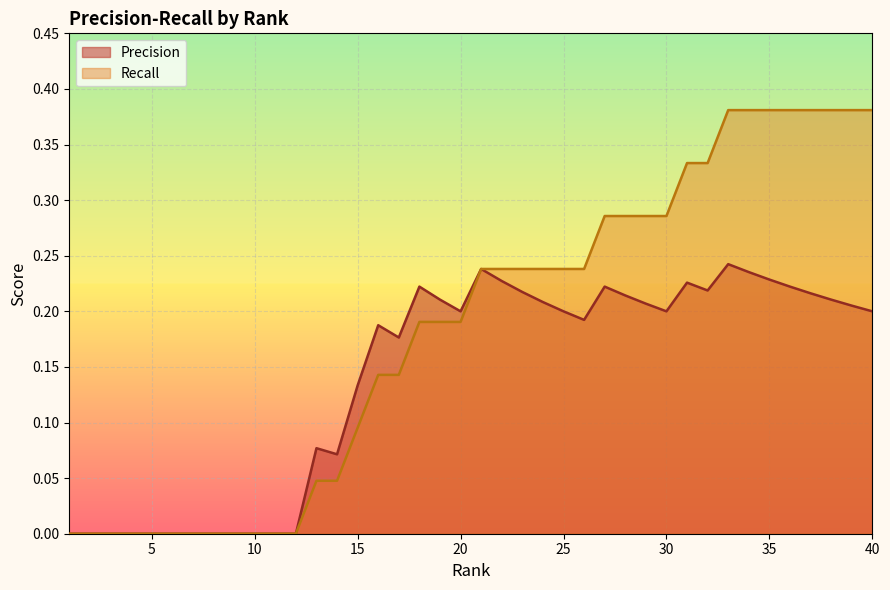

Reading left to right, extract all data points from this chart.

Precision: 0.0	0.0	0.0	0.0	0.0	0.0	0.0	0.0	0.0	0.0	0.0	0.0	0.1	0.1	0.1	0.2	0.2	0.2	0.2	0.2	0.2	0.2	0.2	0.2	0.2	0.2	0.2	0.2	0.2	0.2	0.2	0.2	0.2	0.2	0.2	0.2	0.2	0.2	0.2	0.2
Recall: 0.0	0.0	0.0	0.0	0.0	0.0	0.0	0.0	0.0	0.0	0.0	0.0	0.0	0.0	0.1	0.1	0.1	0.2	0.2	0.2	0.2	0.2	0.2	0.2	0.2	0.2	0.3	0.3	0.3	0.3	0.3	0.3	0.4	0.4	0.4	0.4	0.4	0.4	0.4	0.4